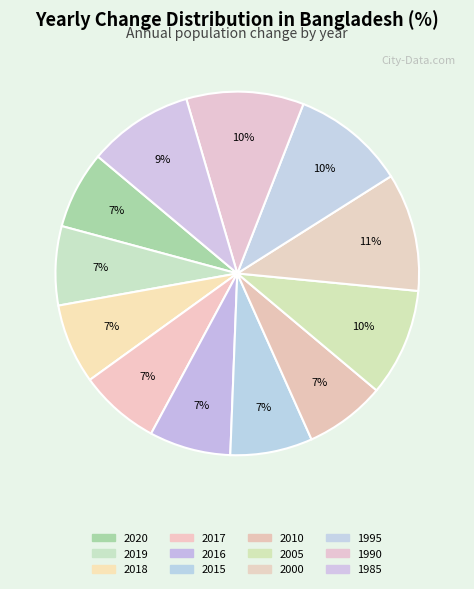

To the nearest percent, what portion does 2000 represent?

11%